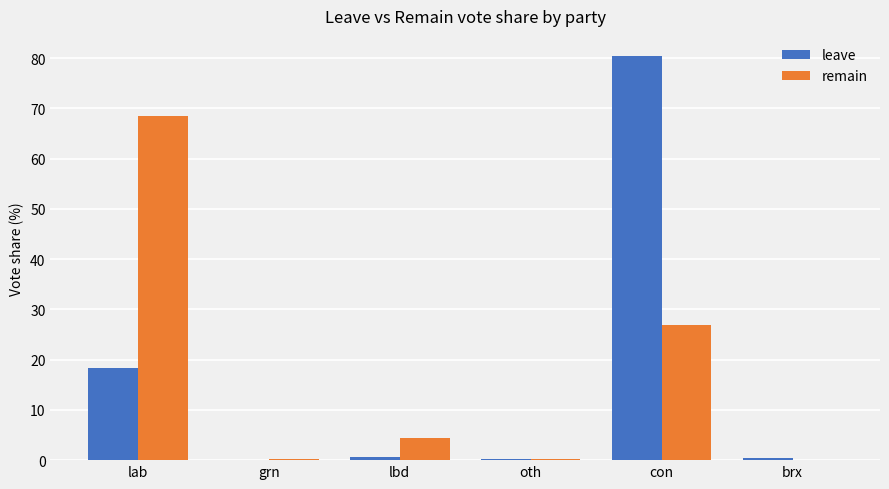

What is the total value across all series at brx?

0.4